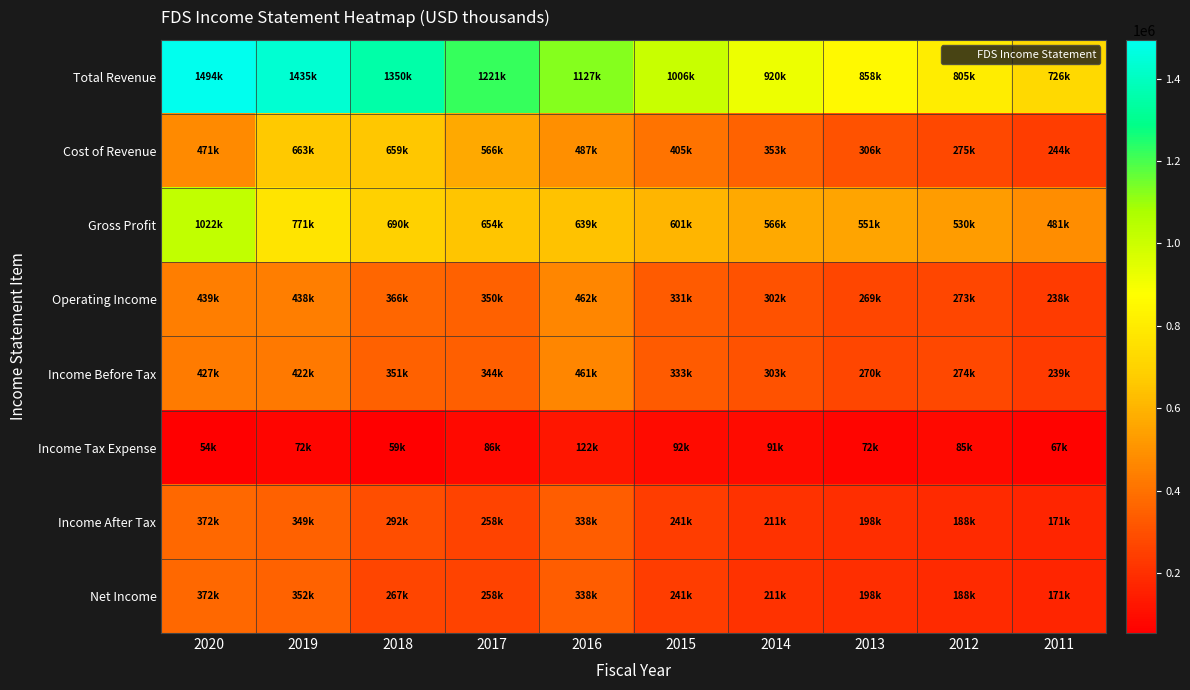

At which category is the sum across all series the highest?

2020